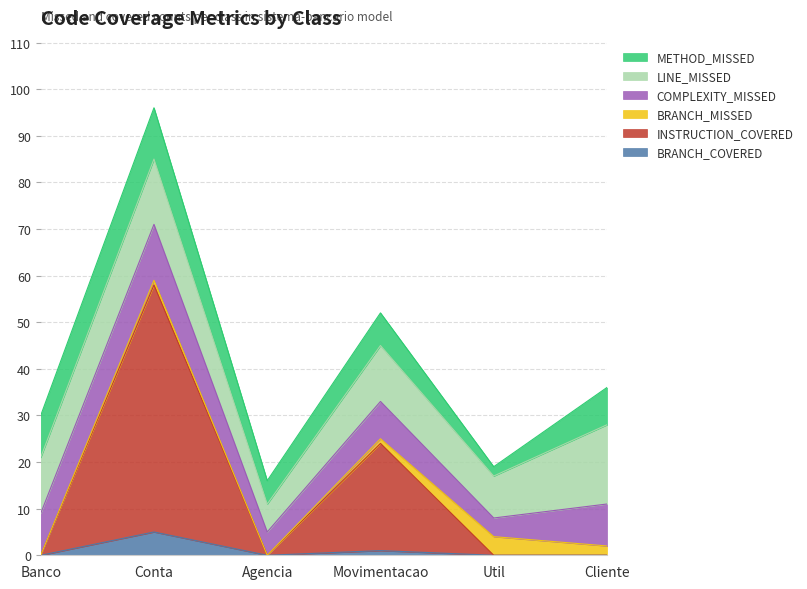

What is the total value across all series at Util?

19